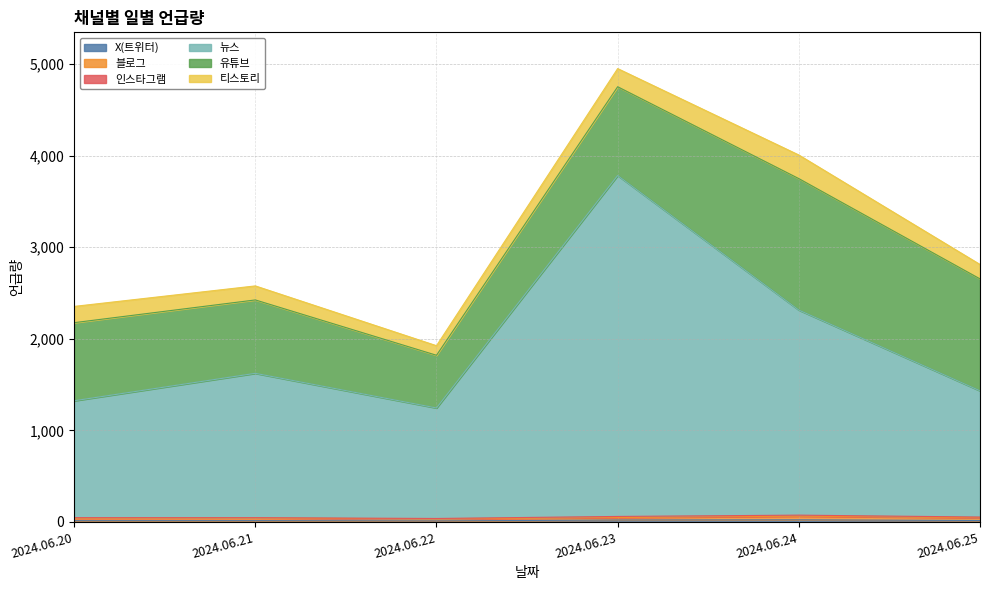

What is the difference between the highest and lowest values at 2024.06.20?

1269.9